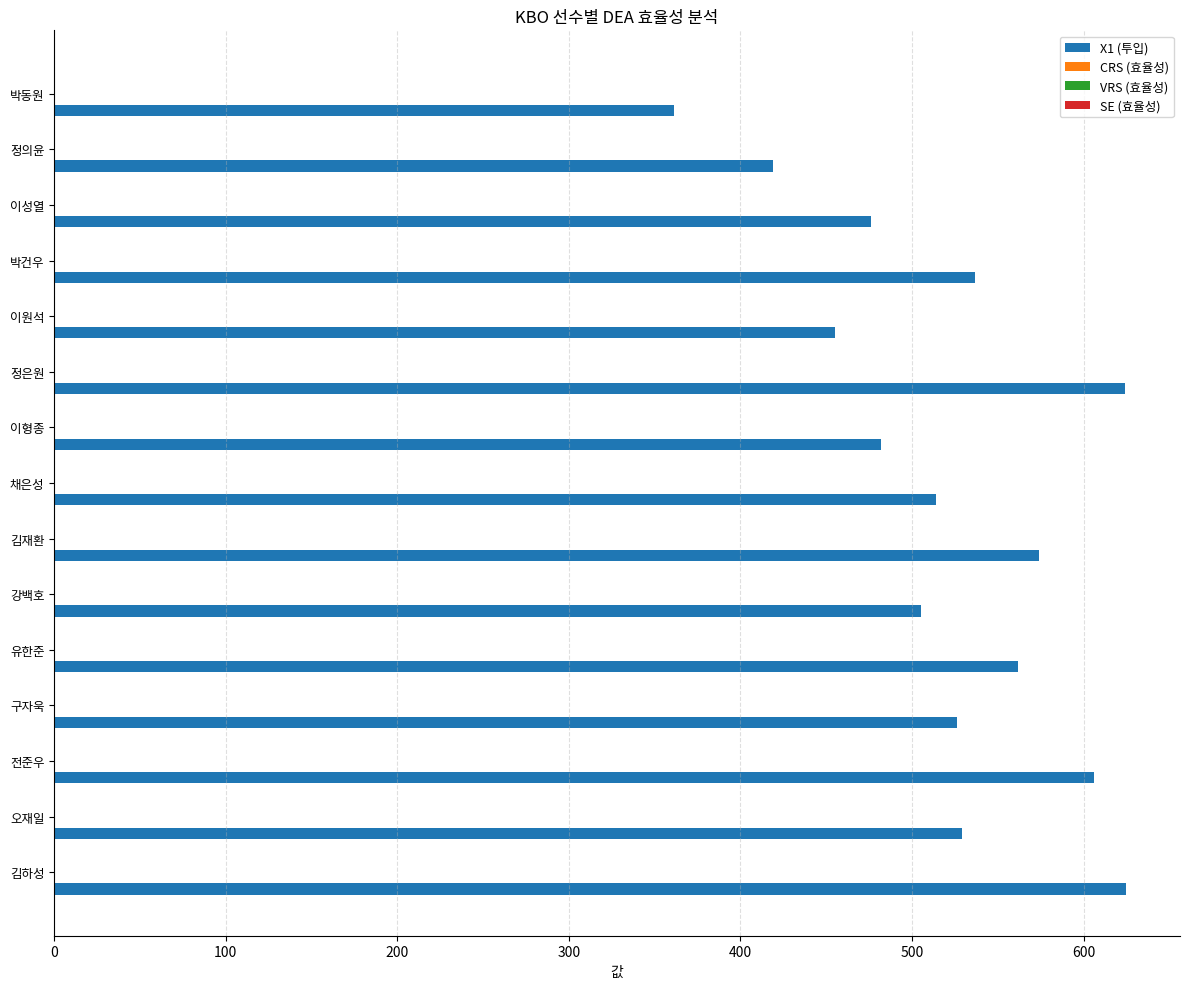

Is it true that X1 (투입) equals 624.0 at 정은원?

True